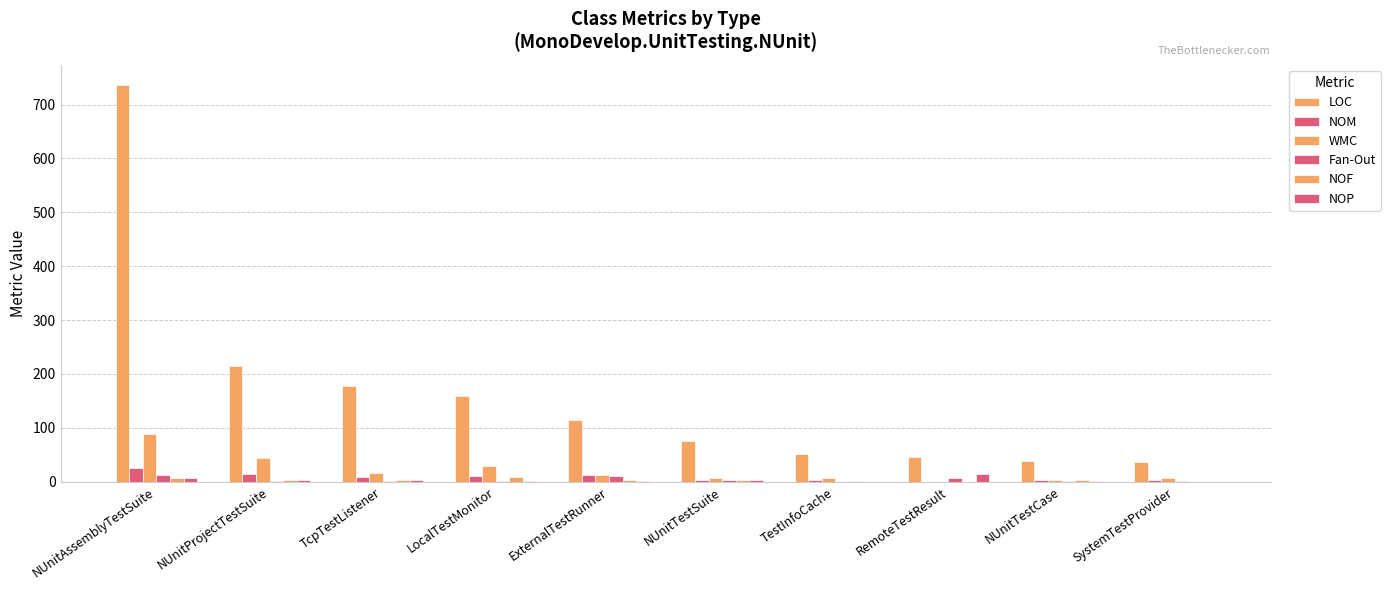

What is the maximum value shown in the chart?

737